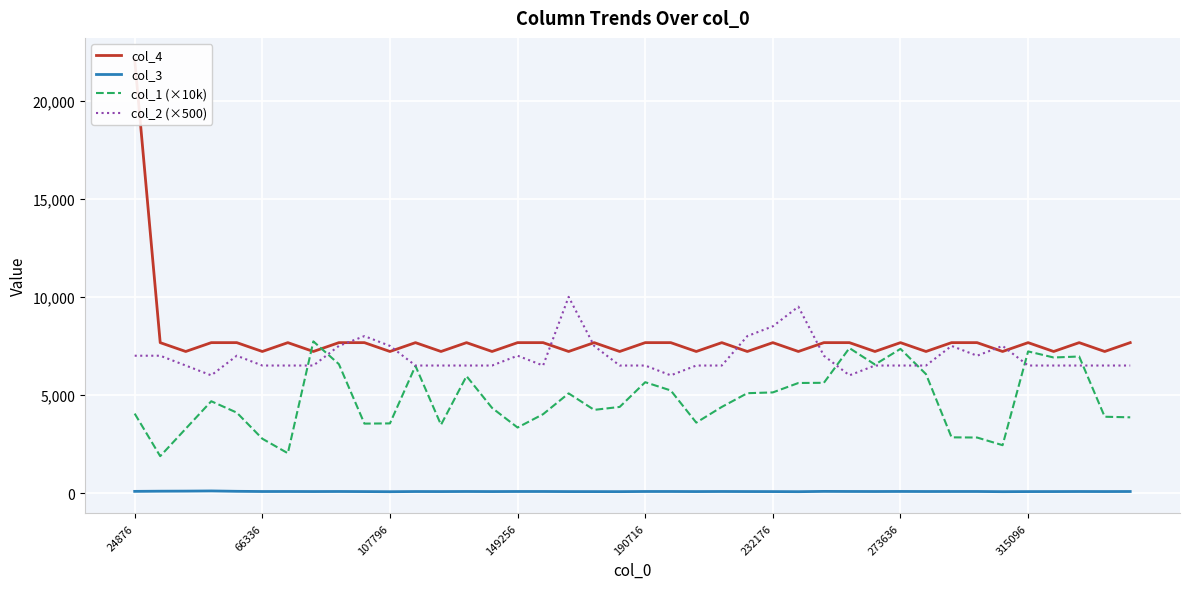

Is it true that col_1 (×10k) equals 2522.9 at 315096?

False